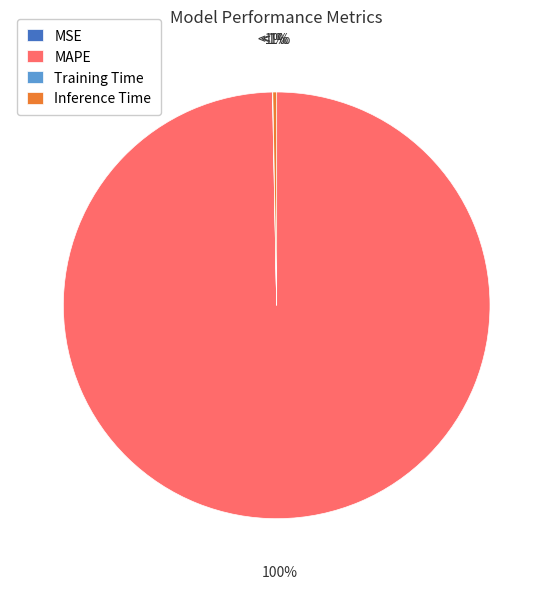

How many segments does this pie chart have?

4